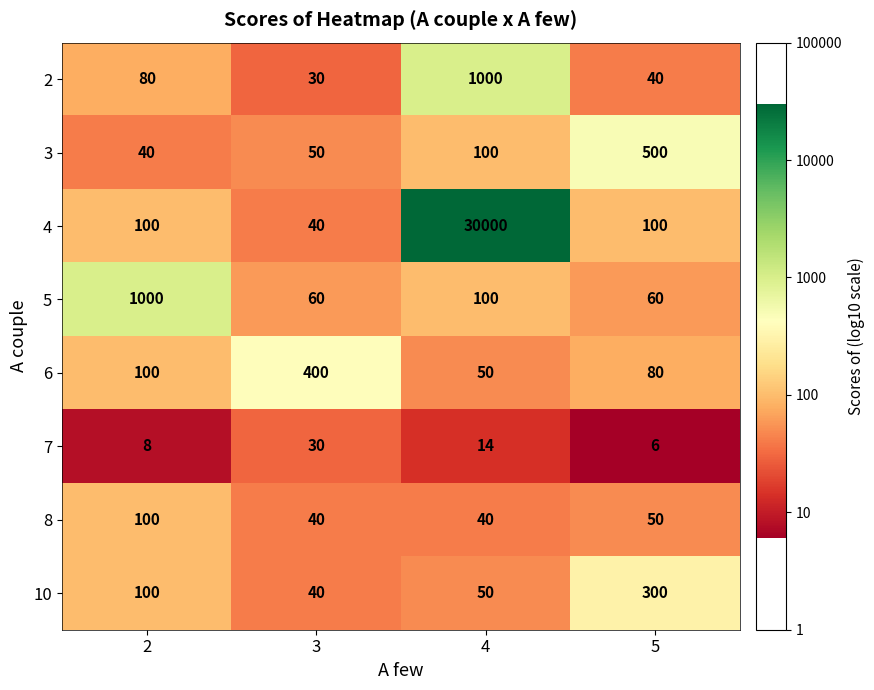

Rank the categories by 10 value from highest to lowest.

5, 2, 4, 3